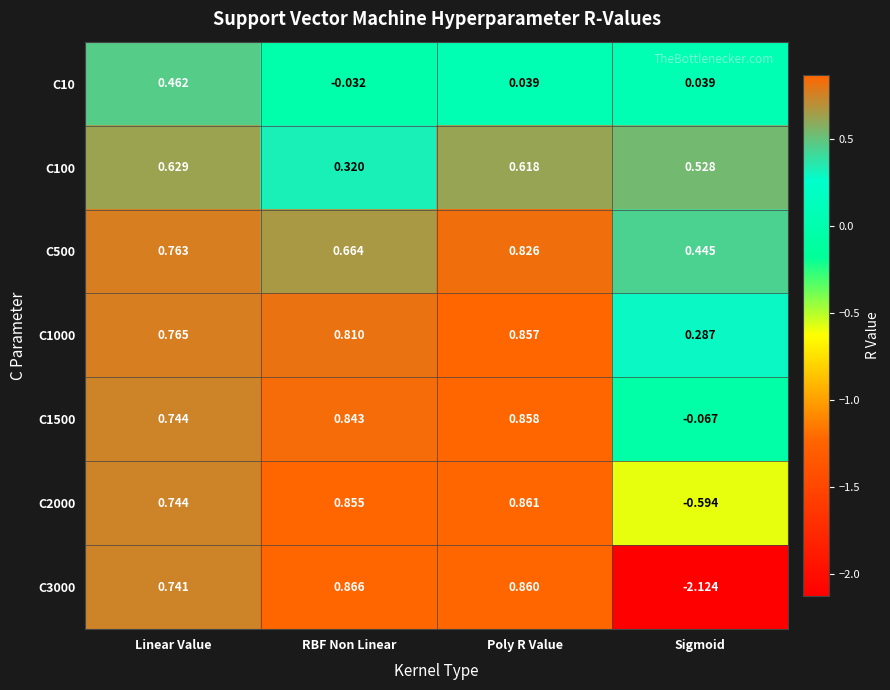

Which series has the widest spread of values?

C3000